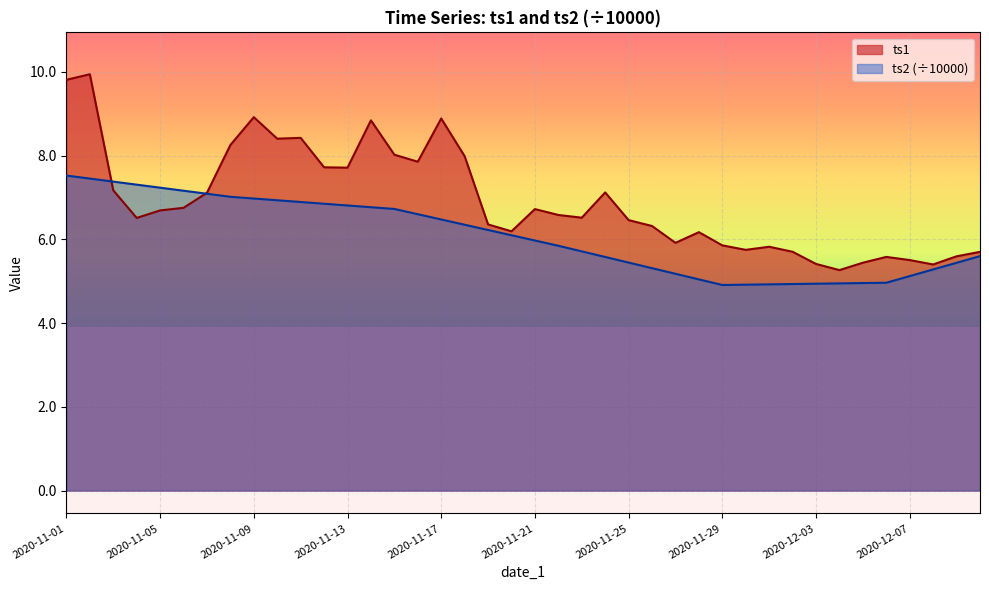

Reading left to right, list all the values displayed in this chart.

ts1: 9.8	9.9	7.2	6.5	6.7	6.8	7.1	8.3	8.9	8.4	8.4	7.7	7.7	8.8	8.0	7.9	8.9	8.0	6.4	6.2	6.7	6.6	6.5	7.1	6.5	6.3	5.9	6.2	5.9	5.7	5.8	5.7	5.4	5.3	5.4	5.6	5.5	5.4	5.6	5.7
ts2: 7.5	7.4	7.4	7.3	7.2	7.2	7.1	7.0	7.0	6.9	6.9	6.8	6.8	6.8	6.7	6.6	6.5	6.3	6.2	6.1	6.0	5.8	5.7	5.6	5.4	5.3	5.2	5.0	4.9	4.9	4.9	4.9	4.9	4.9	5.0	5.0	5.1	5.3	5.4	5.6